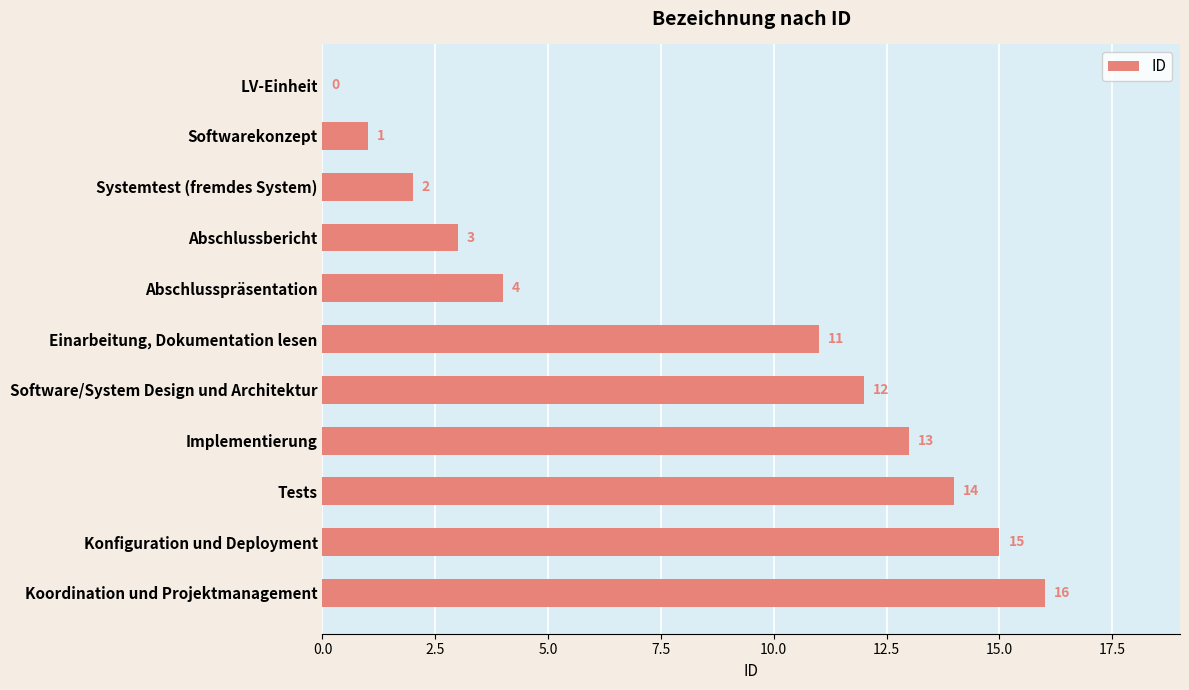

What is the average value?

8